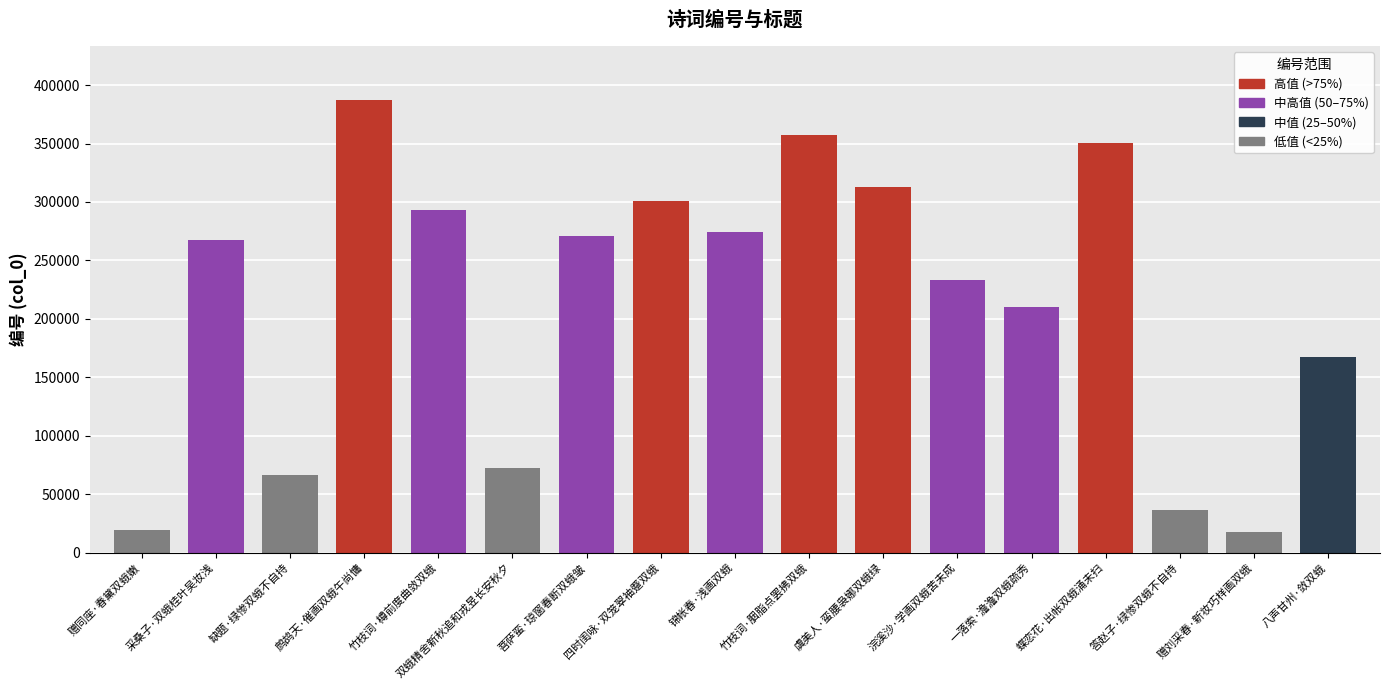

What is the greatest value displayed?

386821